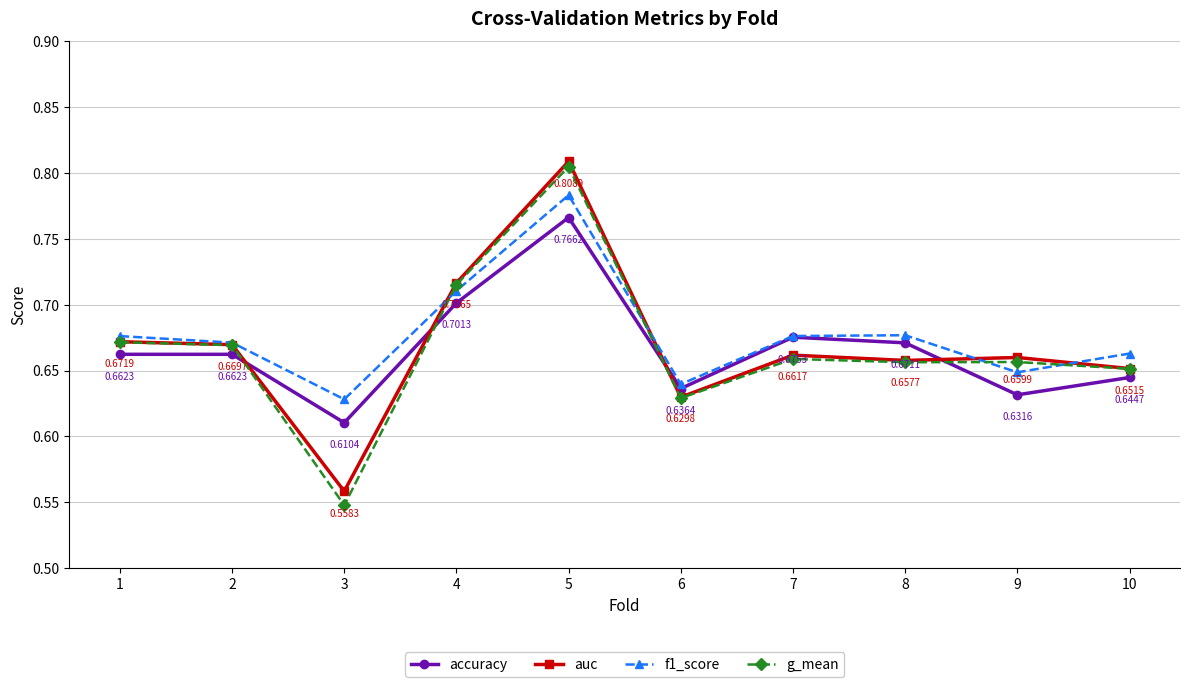

Where is the first local minimum for g_mean?

3